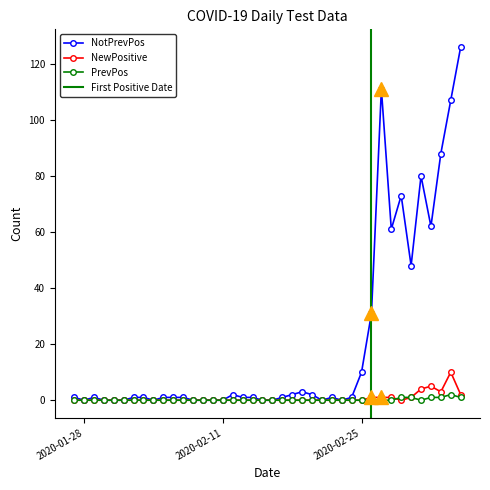

How many lines are shown in the chart?

3